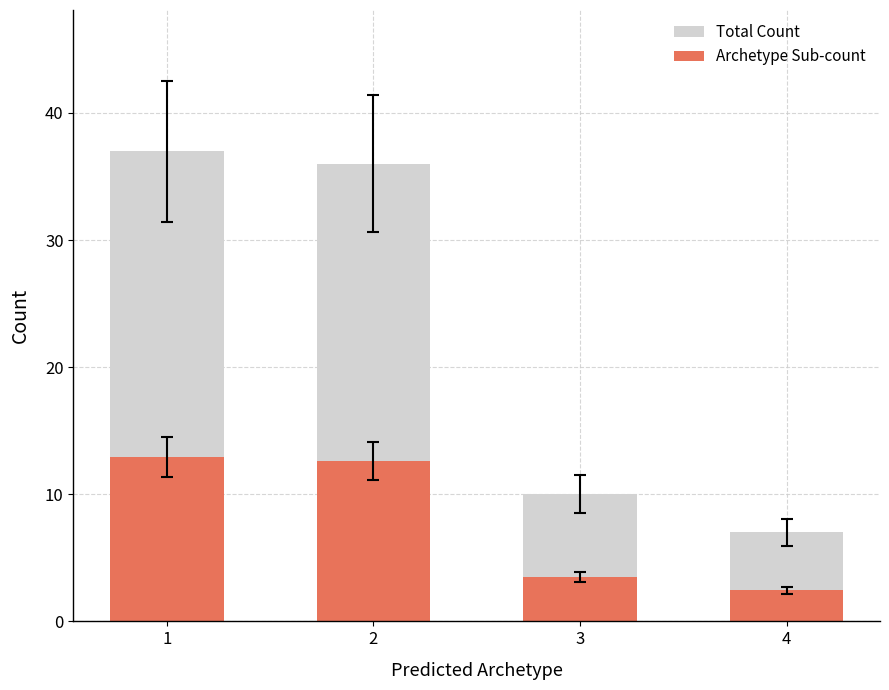

What is the total value across all series at 3?

13.5